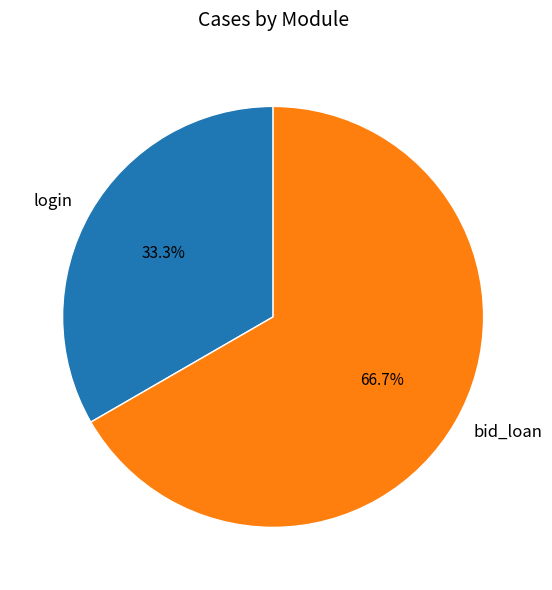

To the nearest percent, what percentage of the pie is bid_loan?

67%